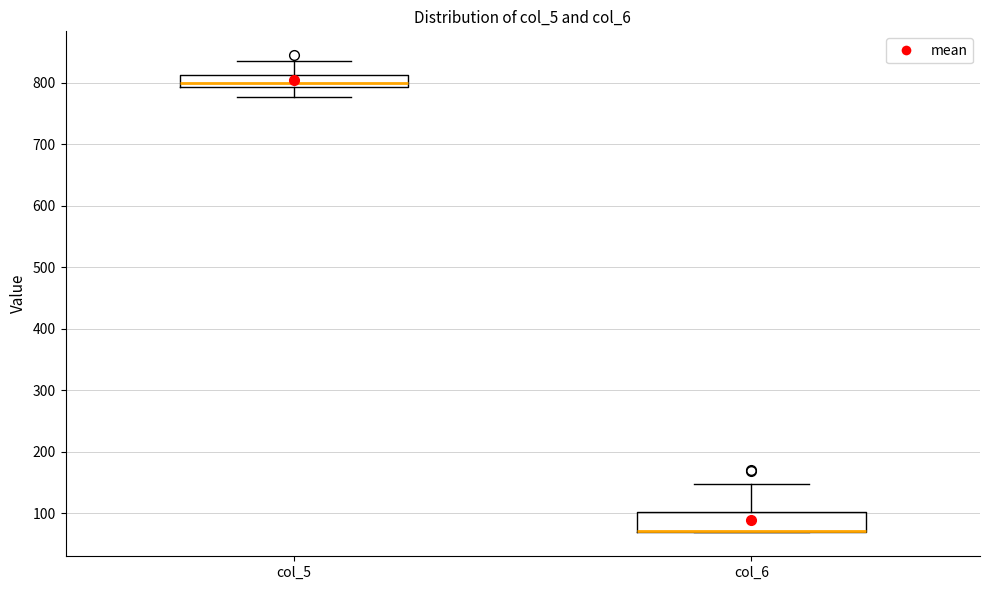

Comparing the boxes themselves (not the whiskers), which one is the tallest?

col_6